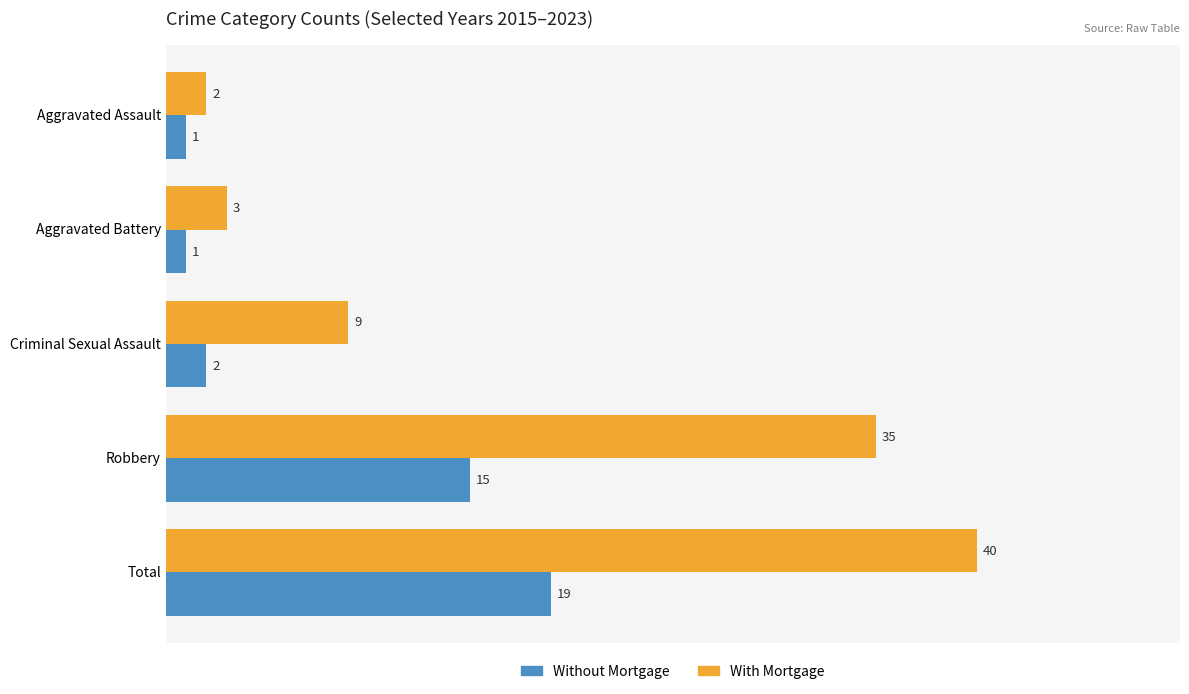

Between Aggravated Assault and Criminal Sexual Assault, which series saw the biggest shift?

With Mortgage